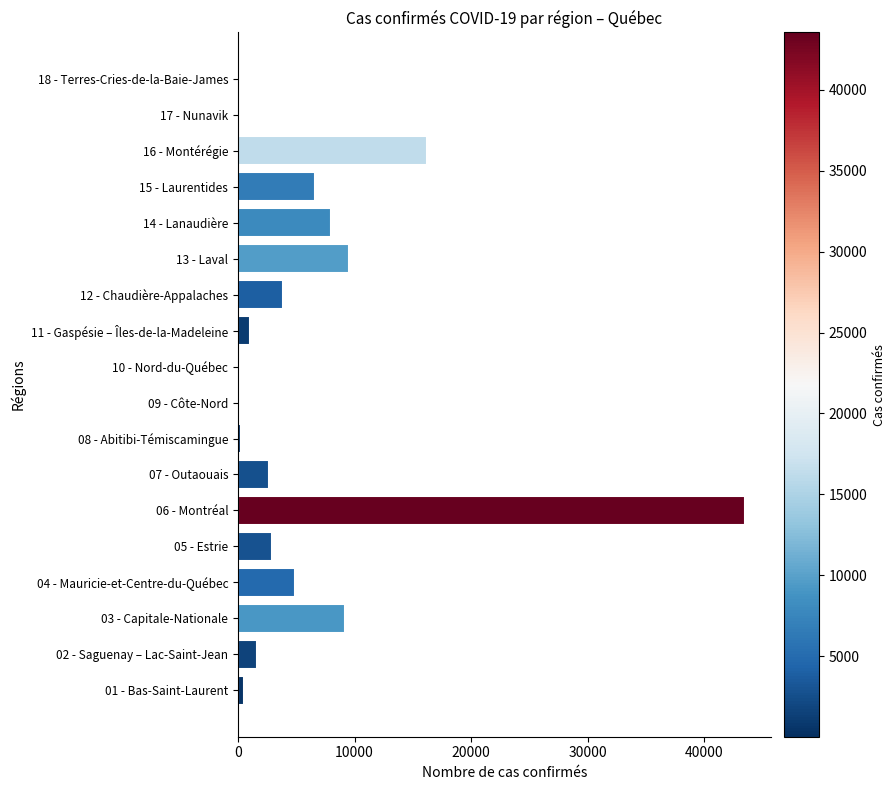

What is the sum of all values?

110983